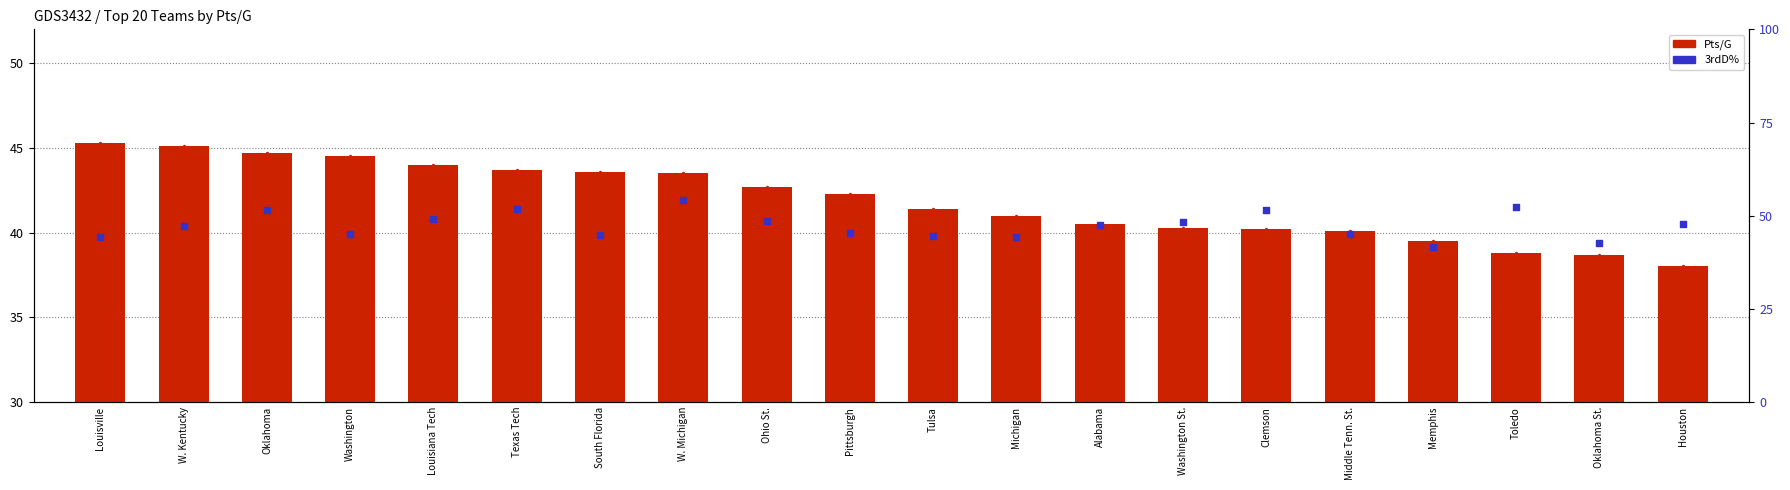

Which series reaches the maximum Y coordinate?

3rdD%